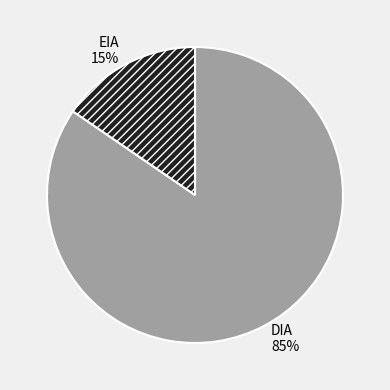

Which has a higher value, EIA 15% or DIA 85%?

DIA 85%